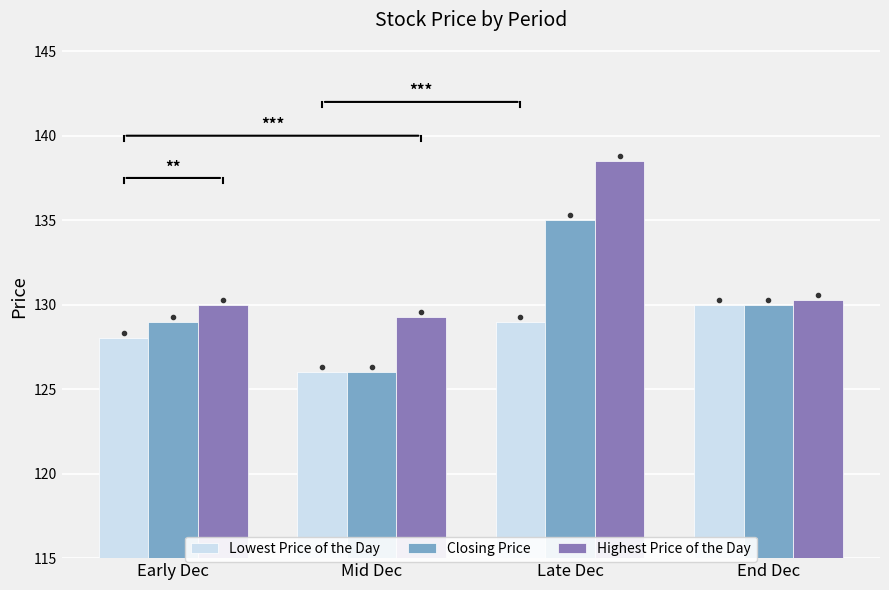

At which category is the sum across all series the highest?

Late Dec